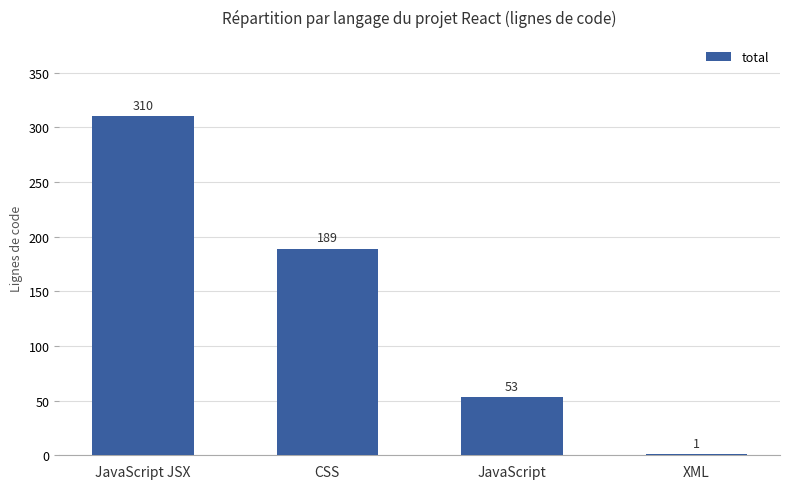

Where does the data first go above 189?

JavaScript JSX